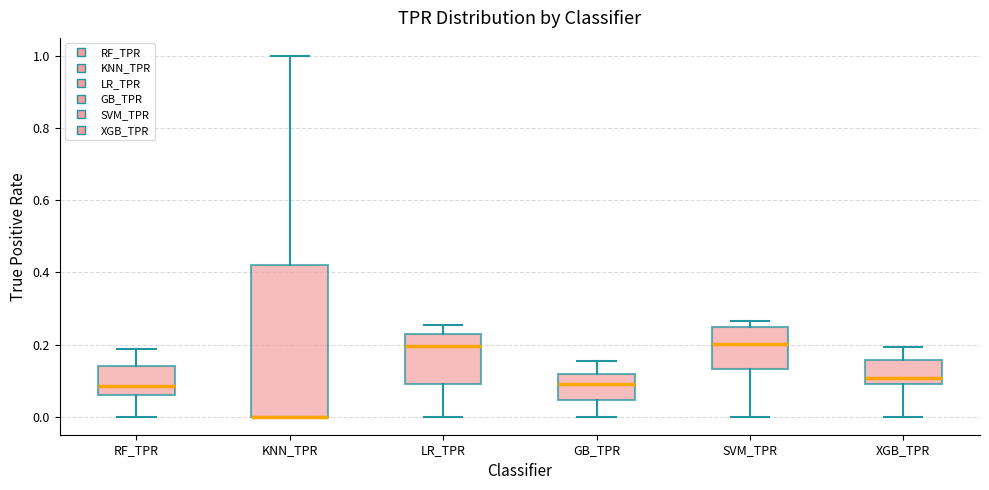

Where does the lower whisker of the box for XGB_TPR end on the y-axis? The values are not printed on the chart, so give them approximately, as read against the axis.

0.00